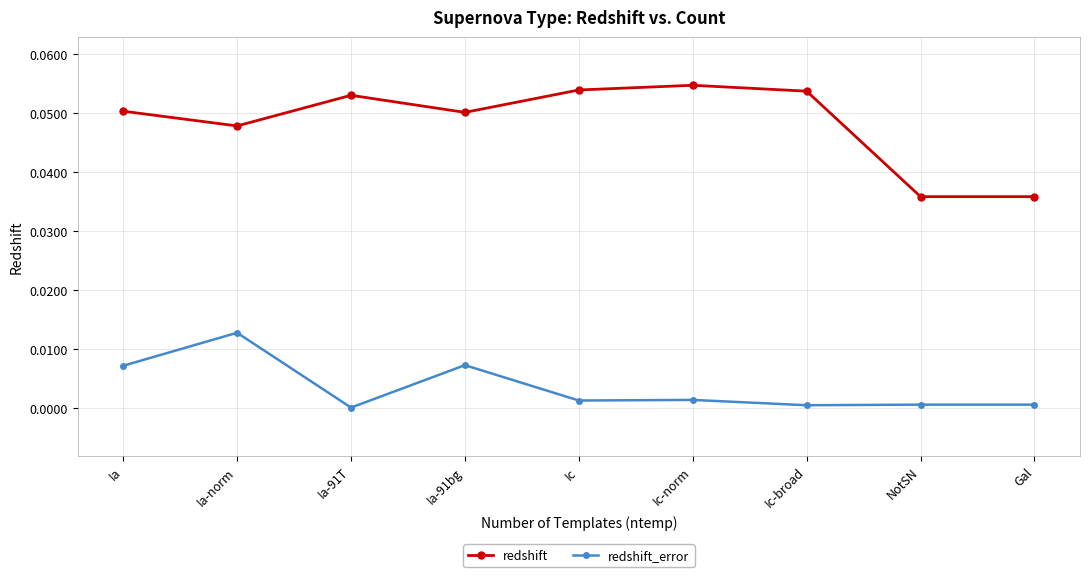

Is it true that redshift_error equals 0.0 at Ia-norm?

True